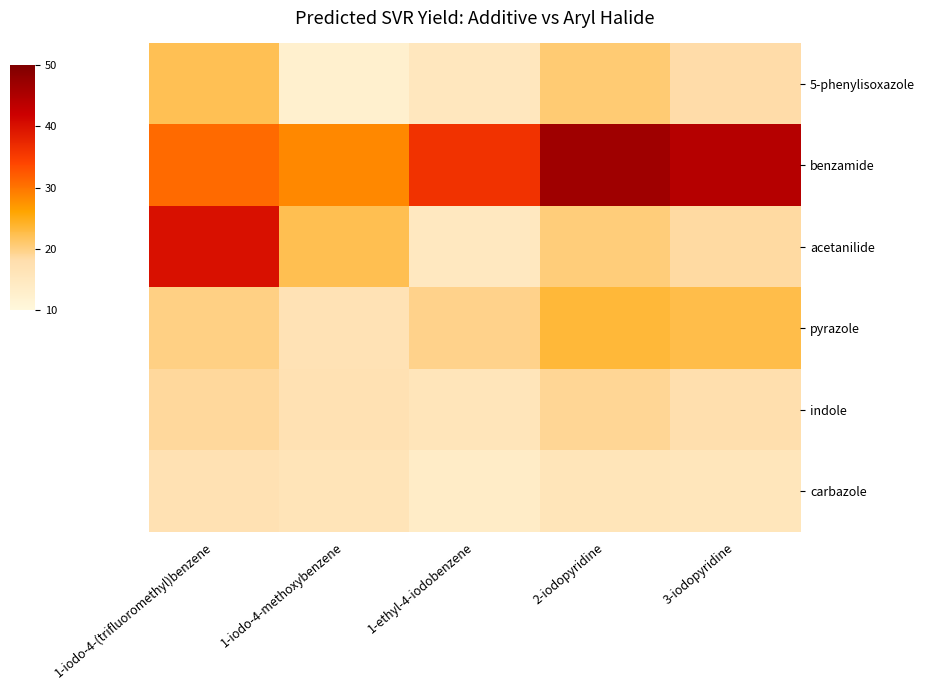

At which category is the sum across all series the highest?

1-iodo-4-(trifluoromethyl)benzene